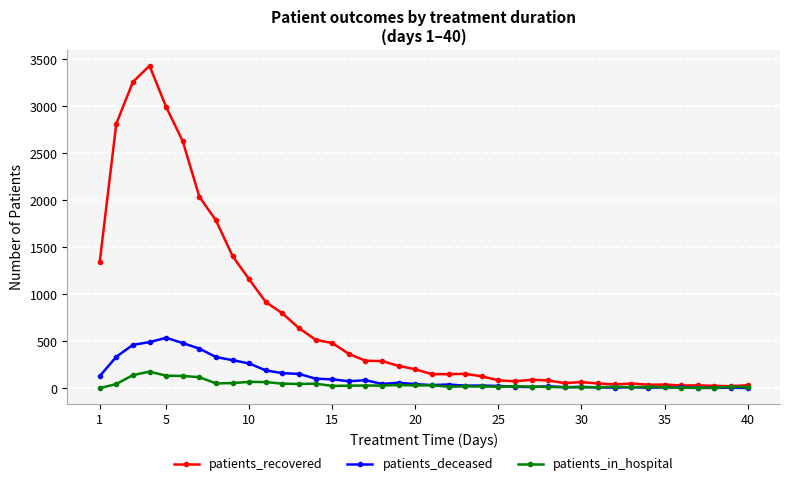

Rank the series by their maximum value, from lowest to highest.

patients_in_hospital, patients_deceased, patients_recovered